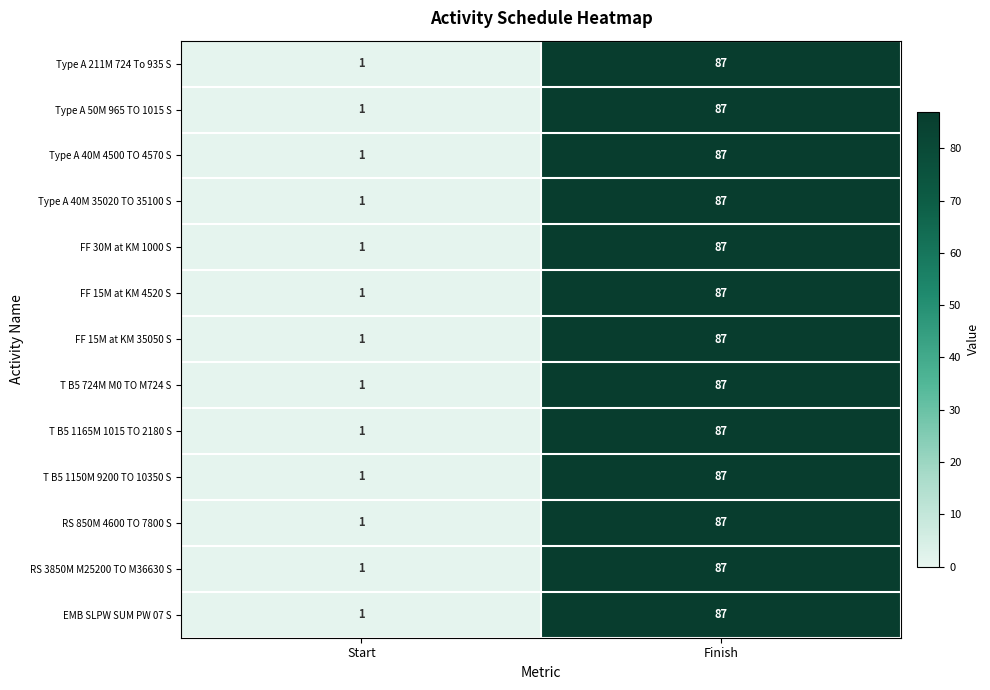

What is the maximum value shown in the chart?

87